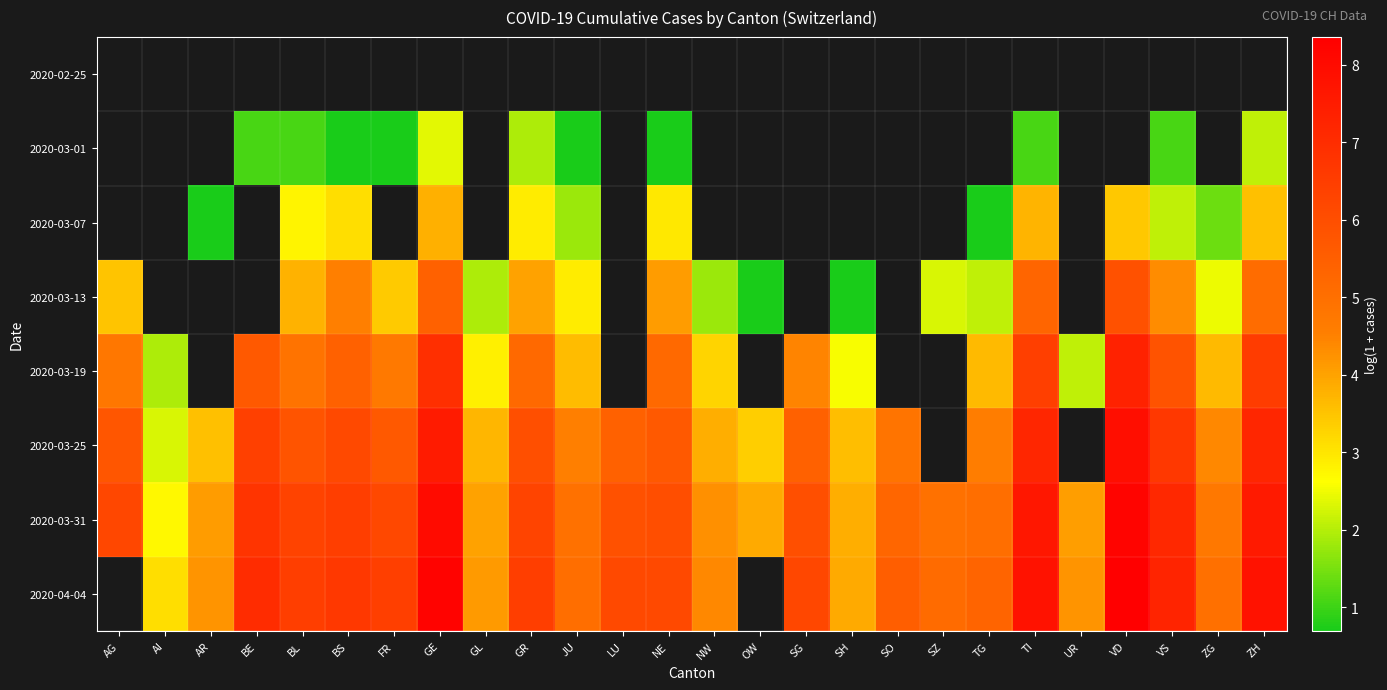

What is the minimum value for 2020-03-25?

2.3